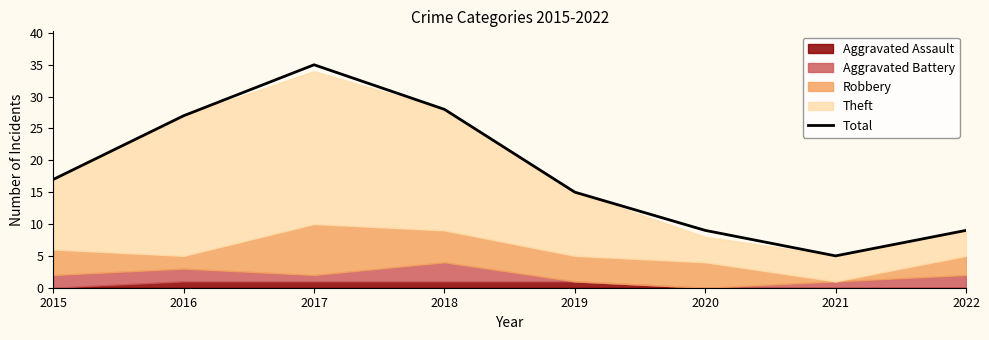

Does the chart have visible grid lines?

No